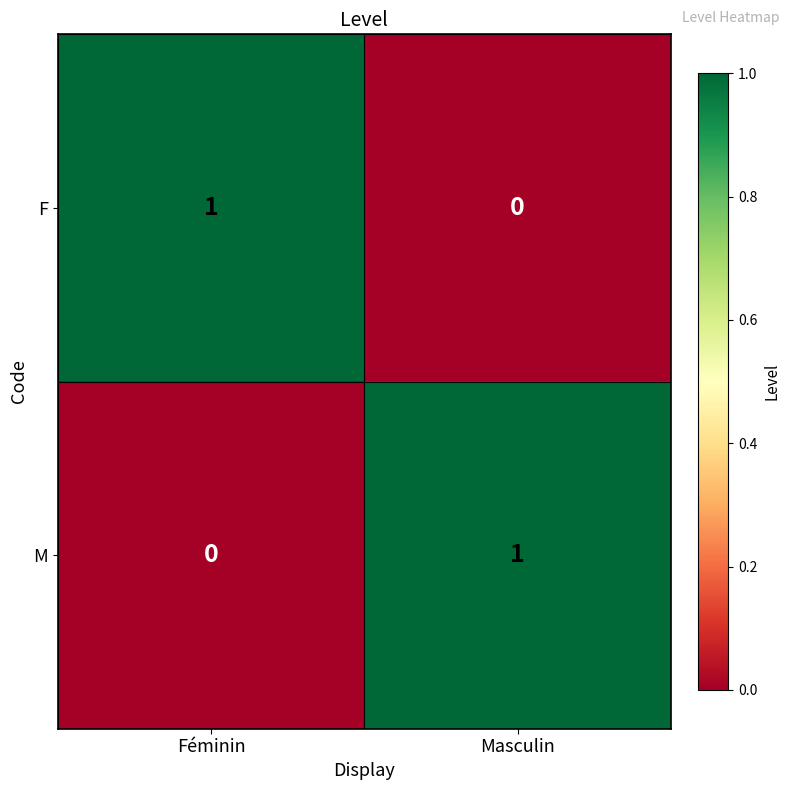

At which label does F reach its minimum?

Masculin